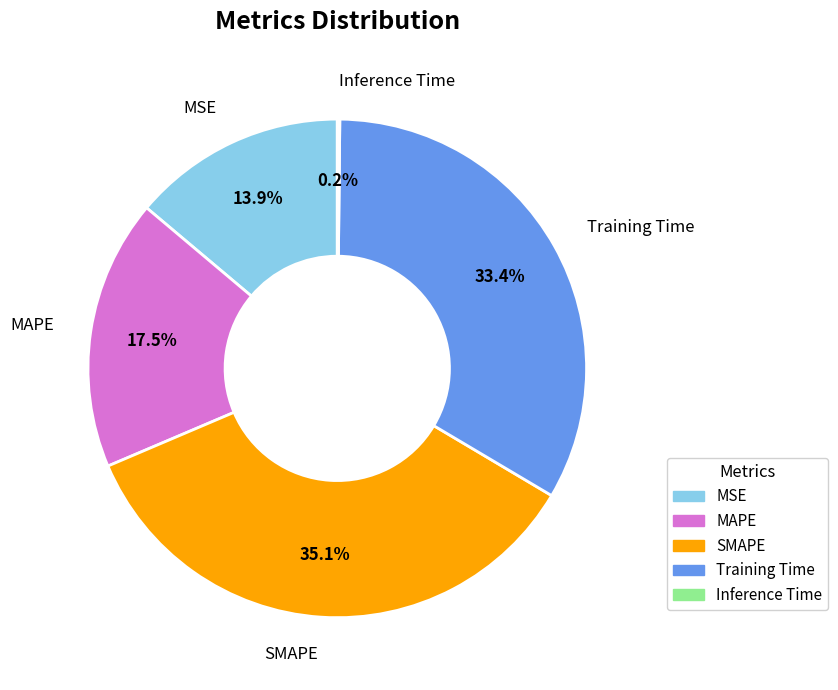

Which category has the biggest portion of the pie?

SMAPE